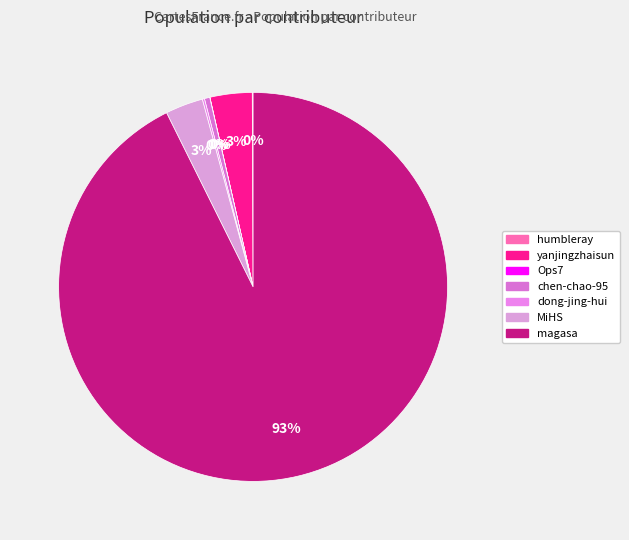

Is Ops7 the majority of the pie?

No